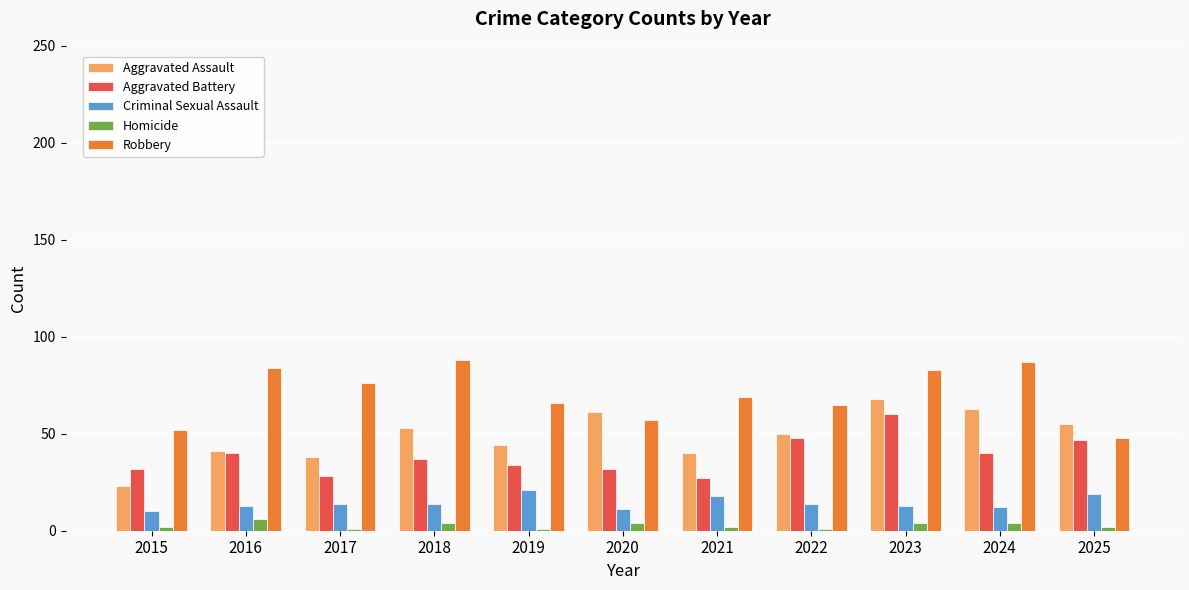

Which series has the largest total across all categories?

Robbery